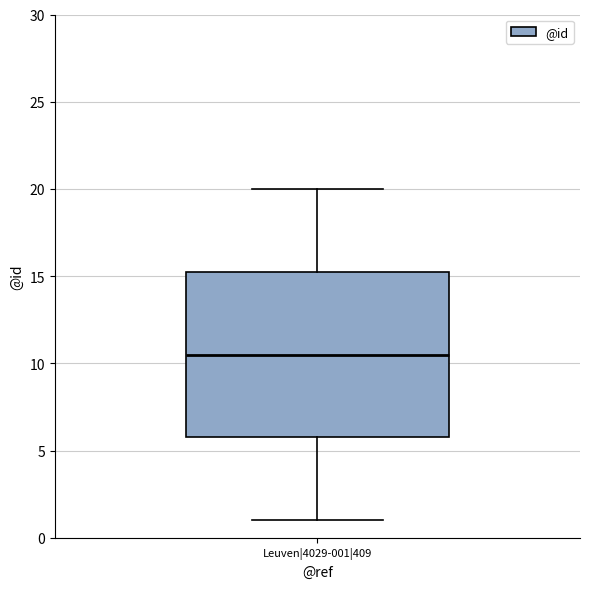

Transcribe this box plot: give where the median line is, the range the box spans, and where the two whiskers end, as read against the y-axis. The values are not printed on the chart, so give them approximately, as read against the axis.

median 10.5, box 6.0 to 15.5, whiskers 1.0 to 20.0